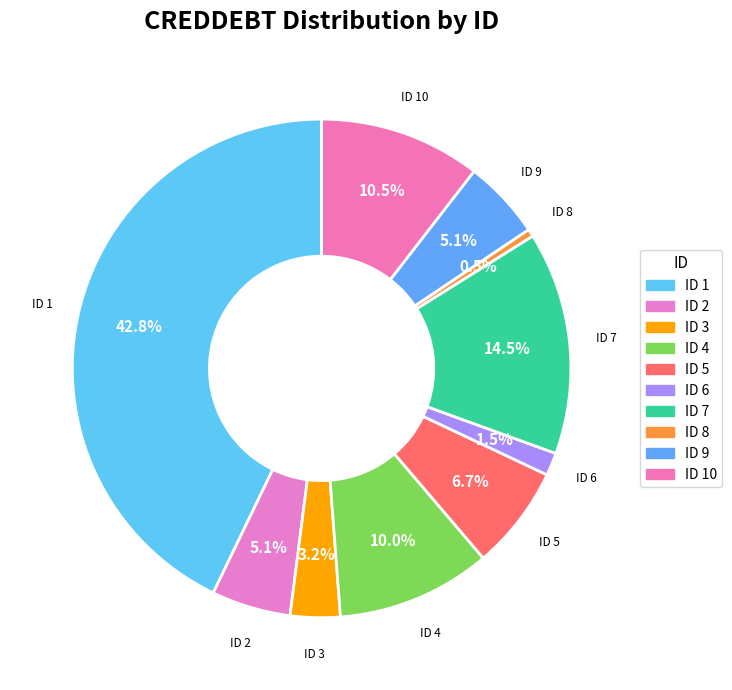

Does any single category account for the majority?

No